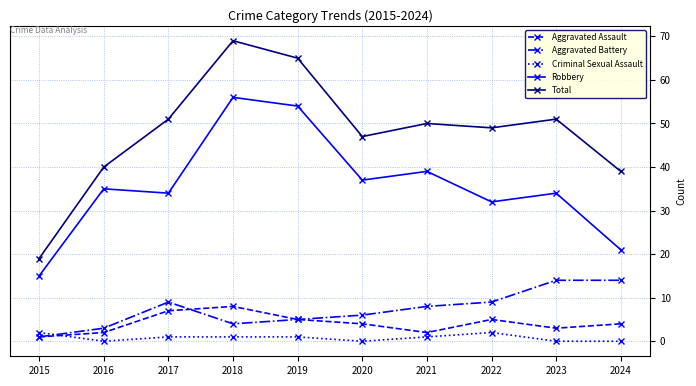

Reading right to left, what are all the values shown in this chart?

Aggravated Assault: 2024=4	2023=3	2022=5	2021=2	2020=4	2019=5	2018=8	2017=7	2016=2	2015=1
Aggravated Battery: 2024=14	2023=14	2022=9	2021=8	2020=6	2019=5	2018=4	2017=9	2016=3	2015=1
Criminal Sexual Assault: 2024=0	2023=0	2022=2	2021=1	2020=0	2019=1	2018=1	2017=1	2016=0	2015=2
Robbery: 2024=21	2023=34	2022=32	2021=39	2020=37	2019=54	2018=56	2017=34	2016=35	2015=15
Total: 2024=39	2023=51	2022=49	2021=50	2020=47	2019=65	2018=69	2017=51	2016=40	2015=19